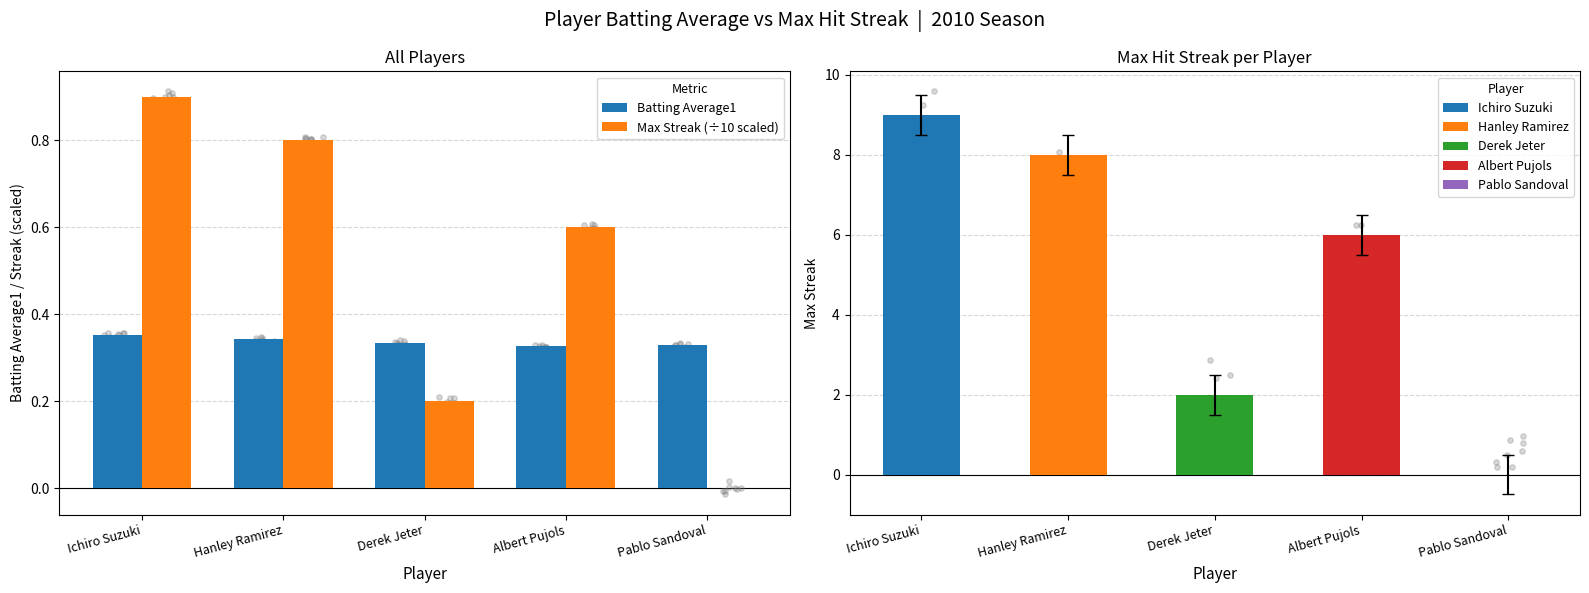

Which series has the largest total across all categories?

Max Streak (÷10 scaled)